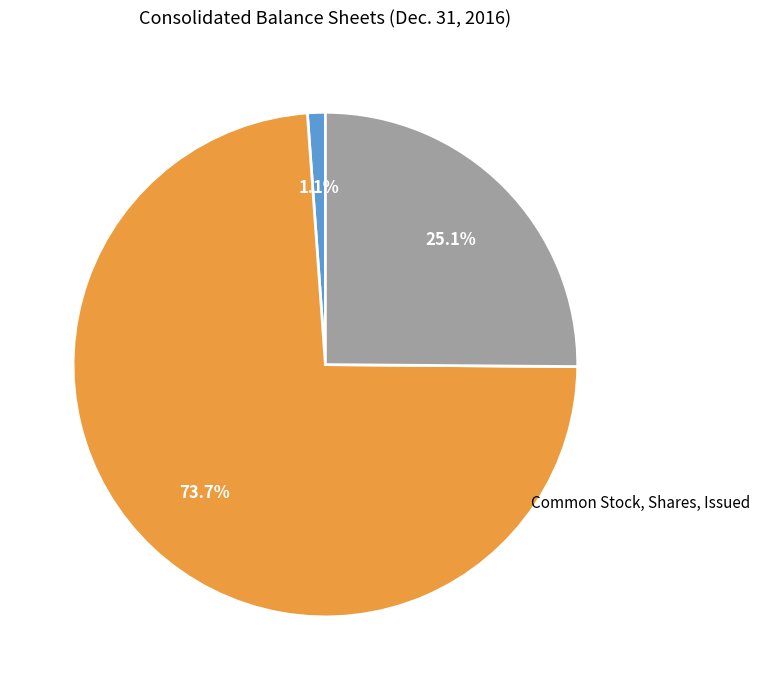

Is there a majority slice in this chart?

Yes